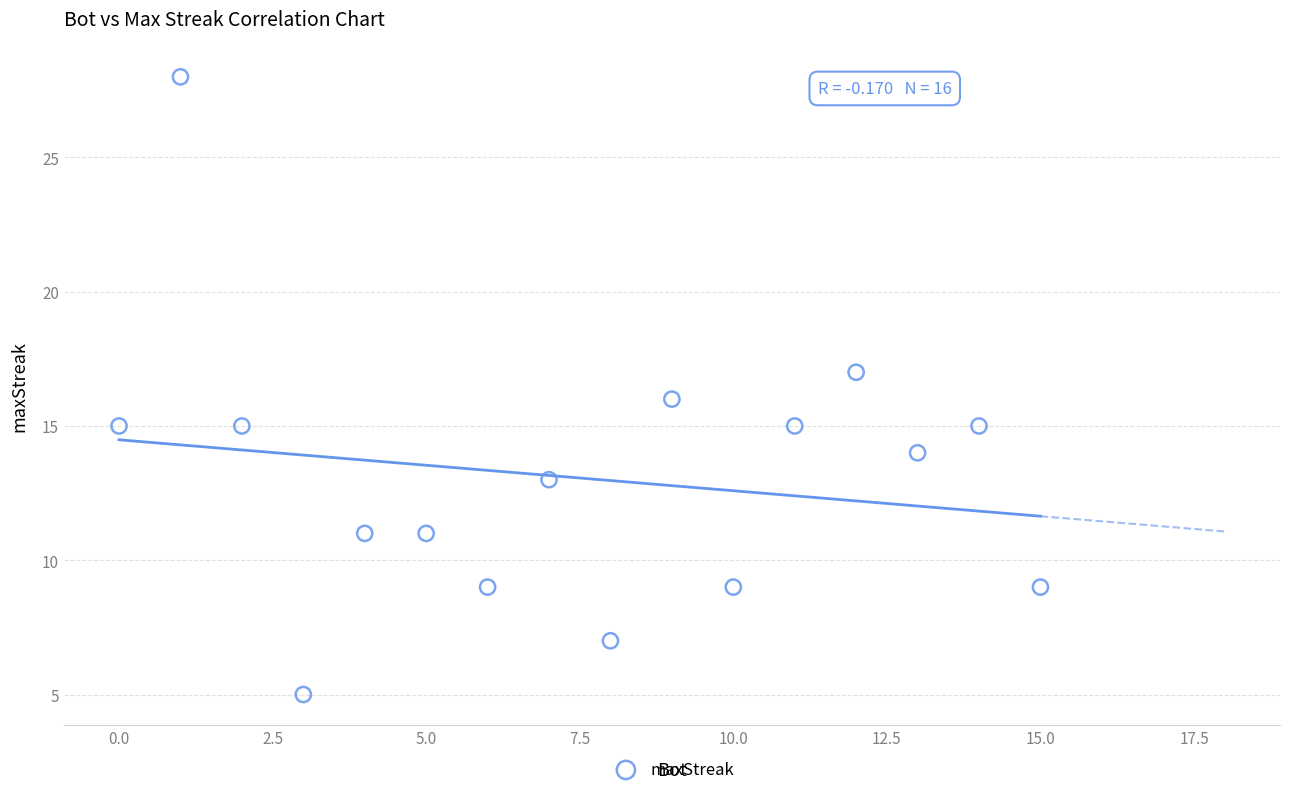

What is the range of Y values (max minus min)?

23